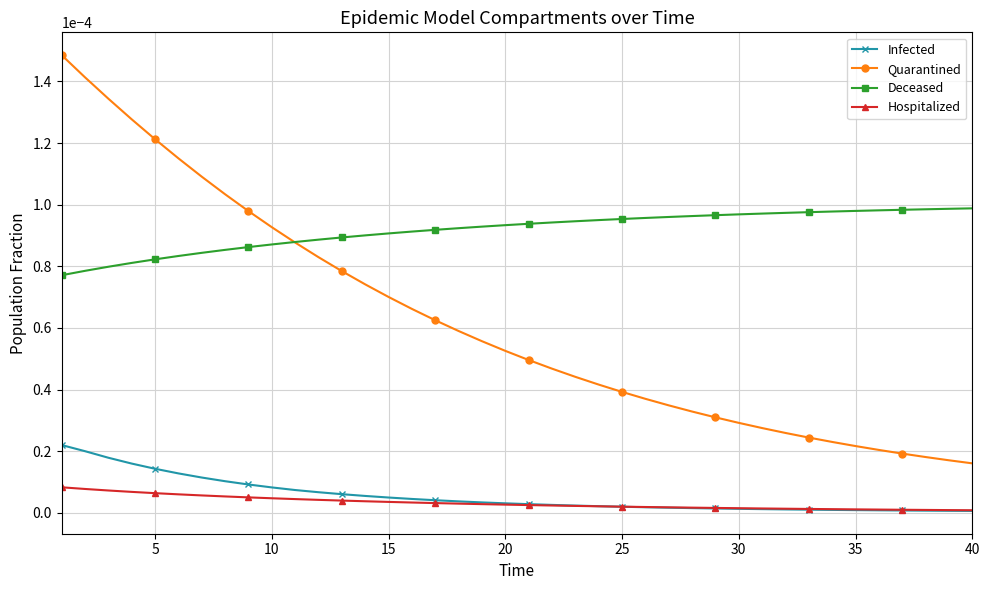

Which series has the largest total across all categories?

Deceased